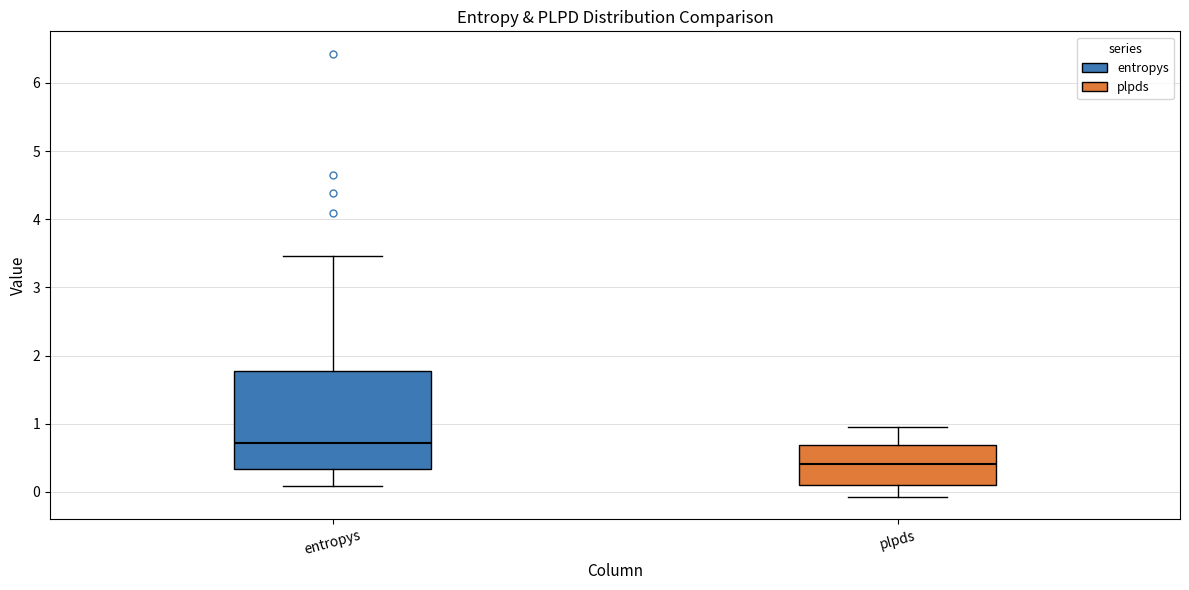

Reading left to right, read every box against the y-axis: the position of its median line, the range the box covers, and the ends of its whiskers. The values are not printed on the chart, so give them approximately, as read against the axis.

entropys: median 0.7, box 0.3 to 1.8, whiskers 0.1 to 3.5
plpds: median 0.4, box 0.1 to 0.7, whiskers -0.1 to 1.0